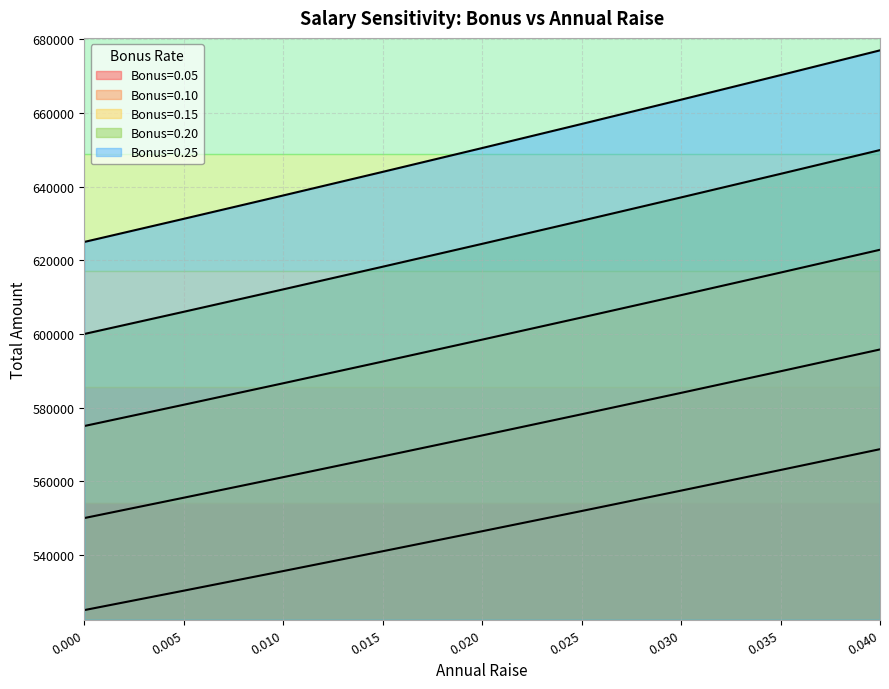

At how many categories does at least one series exceed 587885?

9